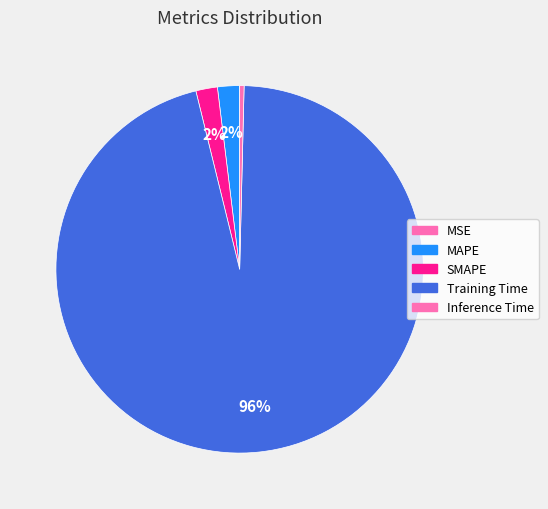

True or false: SMAPE accounts for 2% of the total.

True